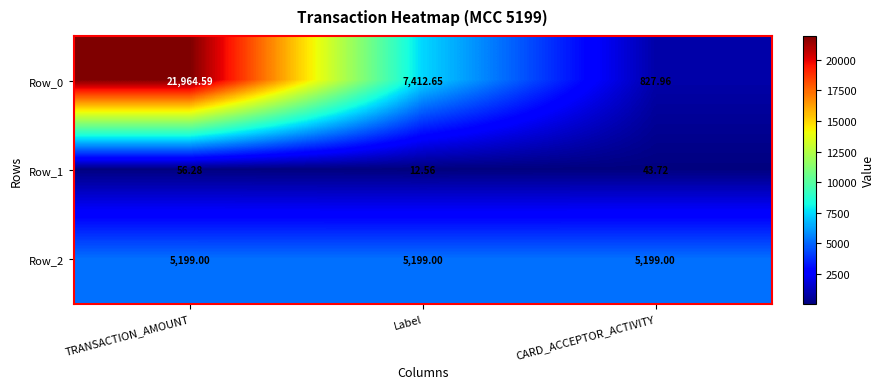

At which category is the sum across all series the highest?

TRANSACTION_AMOUNT